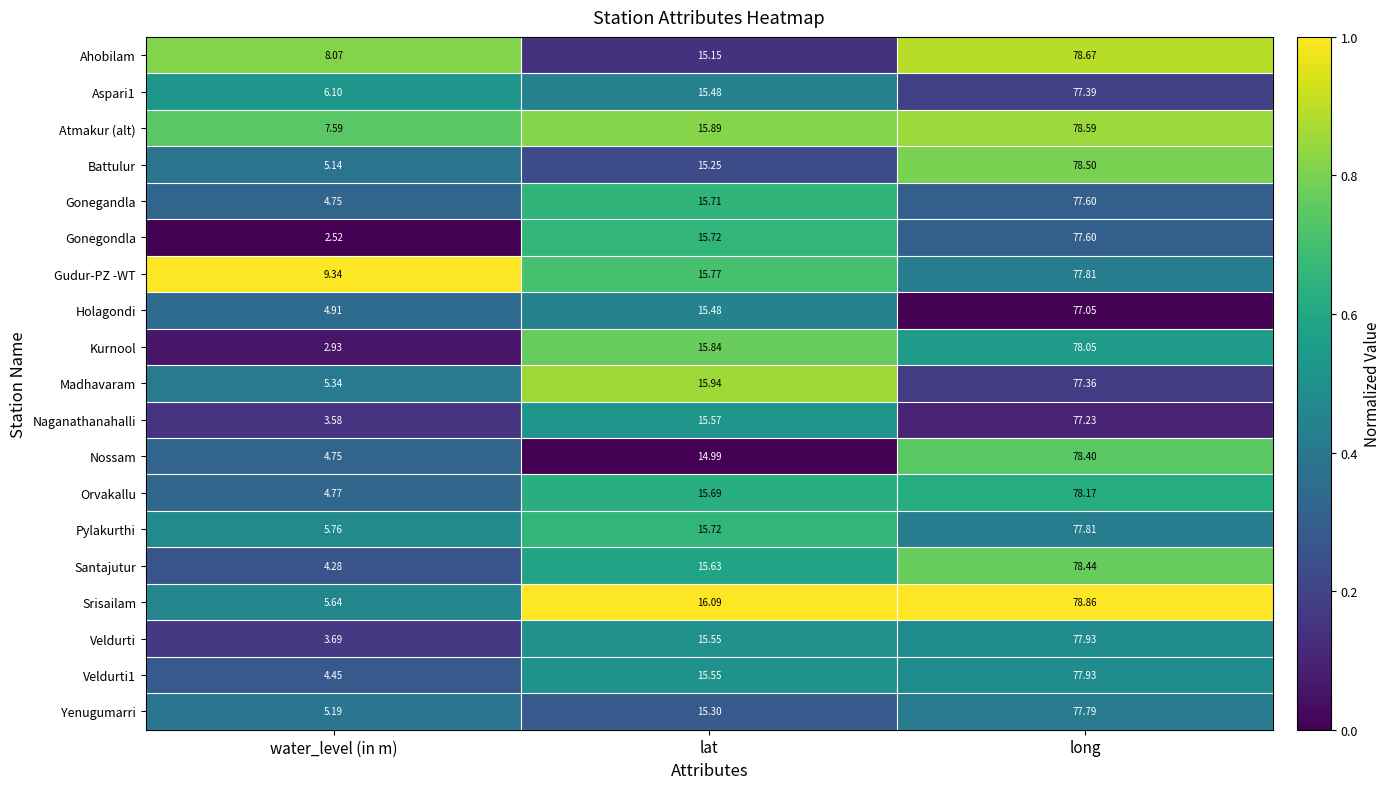

List the labels in order of Veldurti1 value, smallest first.

water_level (in m), lat, long